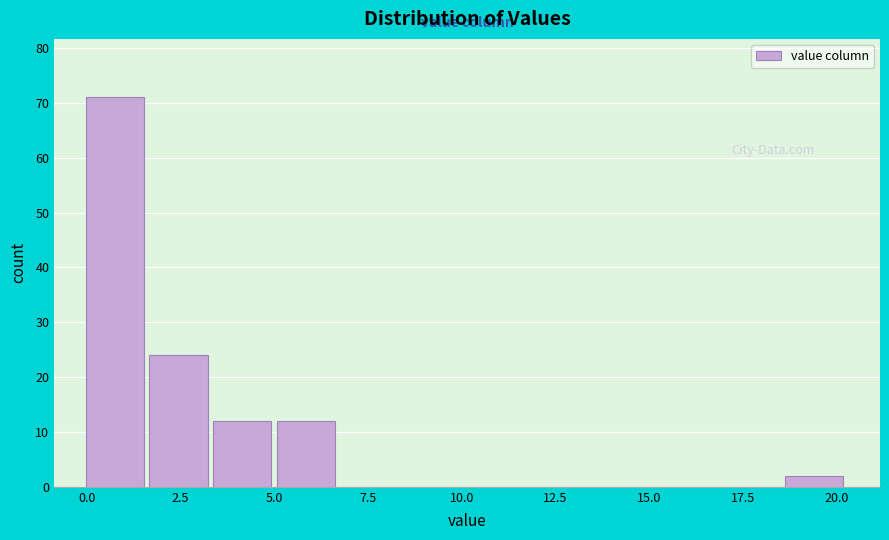

Around what value on the x-axis is the tallest bar? Give the approximate position of its centre, as read against the axis.

1.0